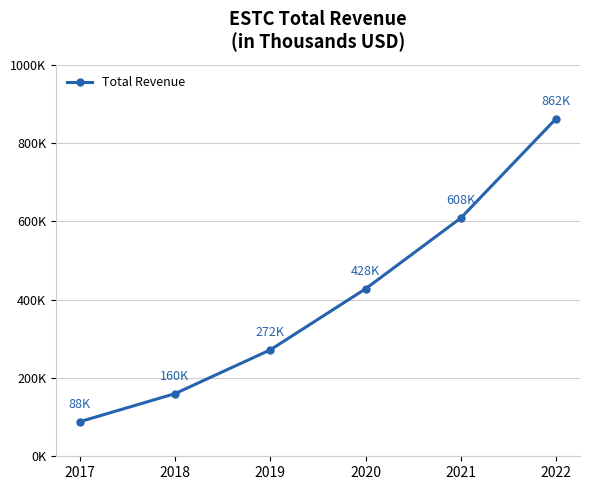

What is the difference between the values at 2020 and 2022?

434800